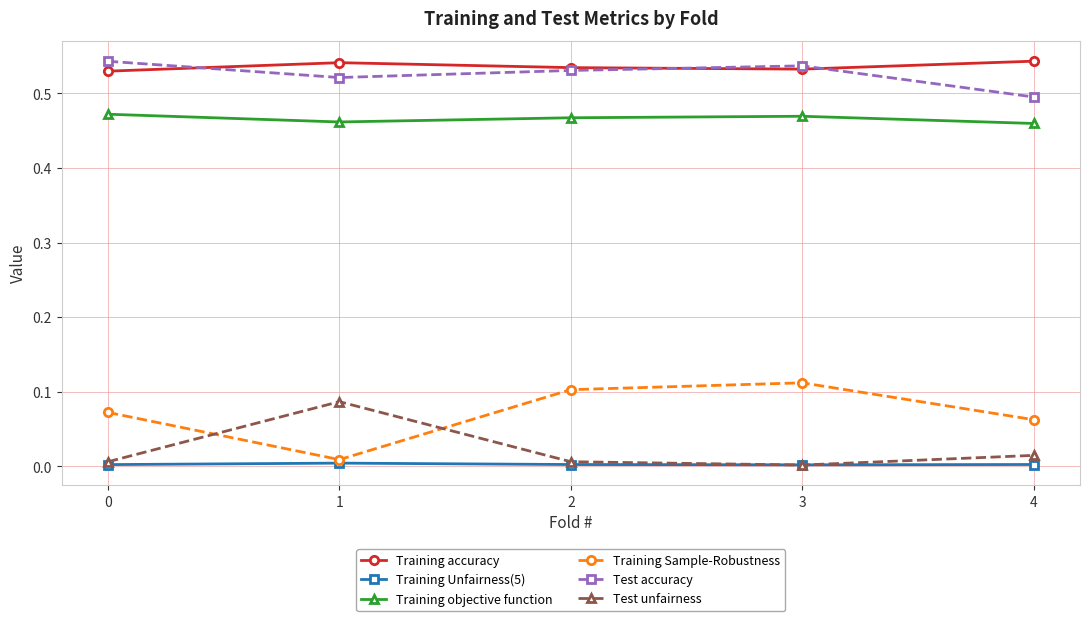

Is the value of Training objective function at 4 greater than the value of Training Sample-Robustness at 4?

Yes